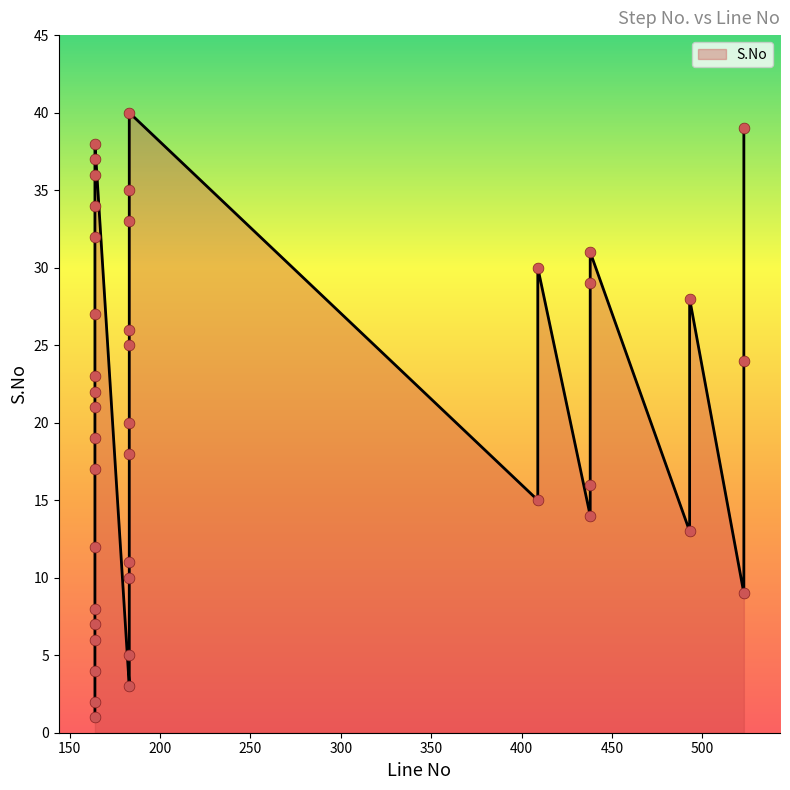

What is the change in value from 164 to 523?

+16